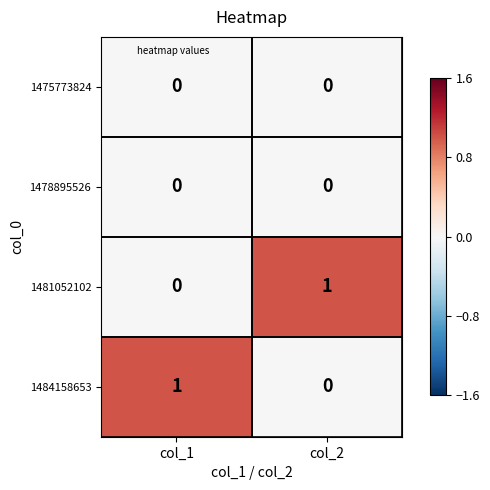

At which label is 1484158653 closest to 0?

col_2